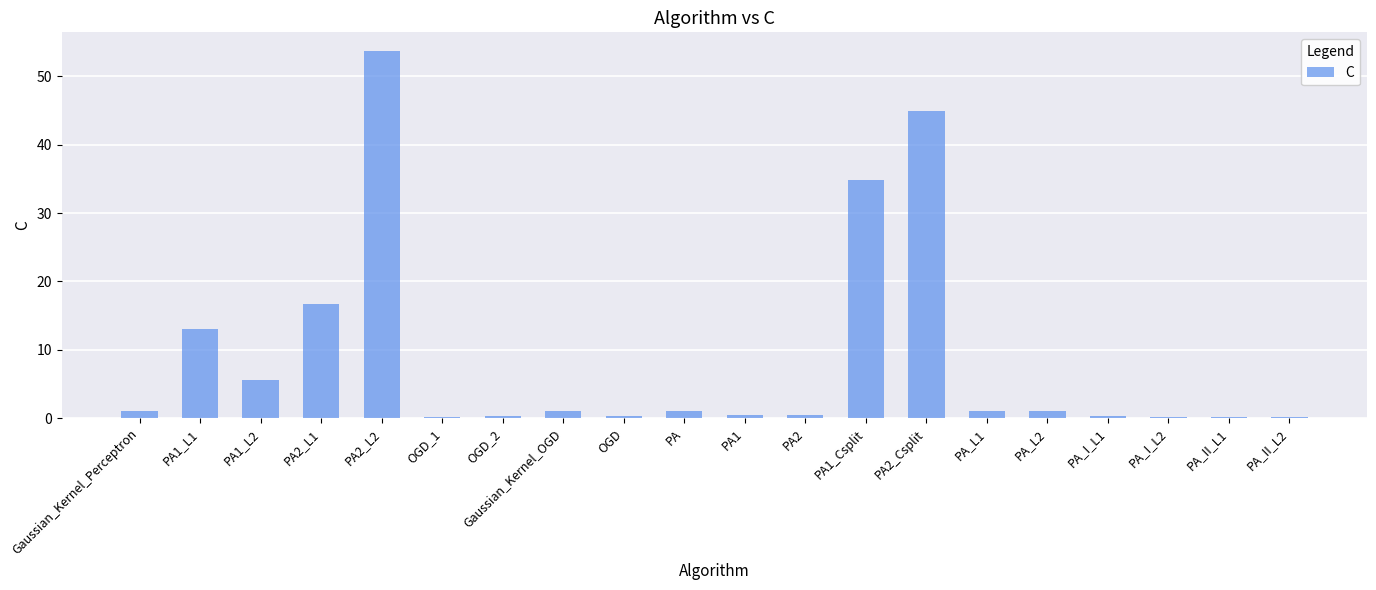

What is the sum of all values?

176.4